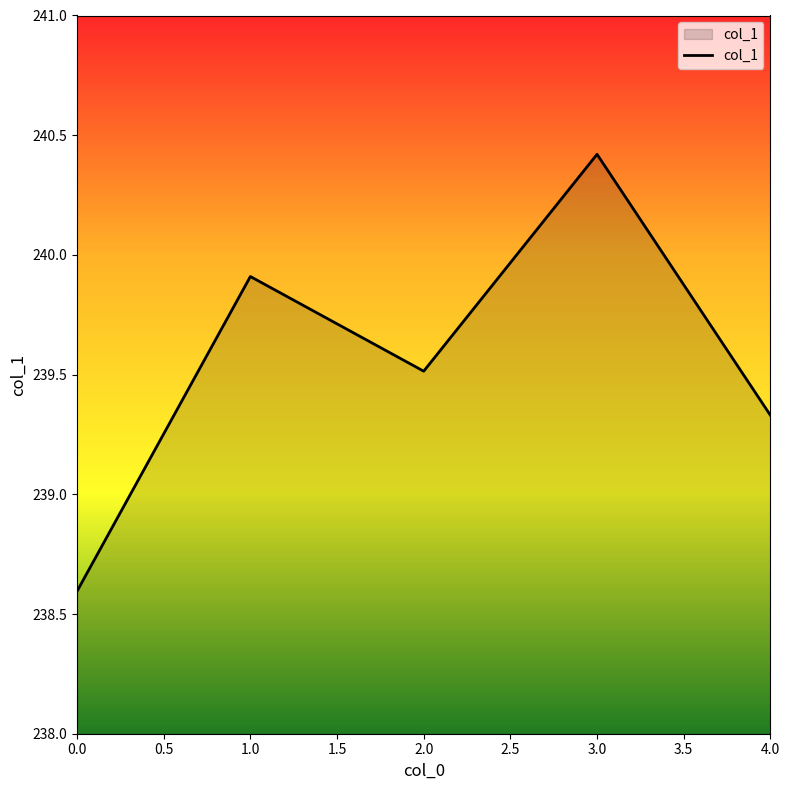

Where is the first local maximum?

1.0